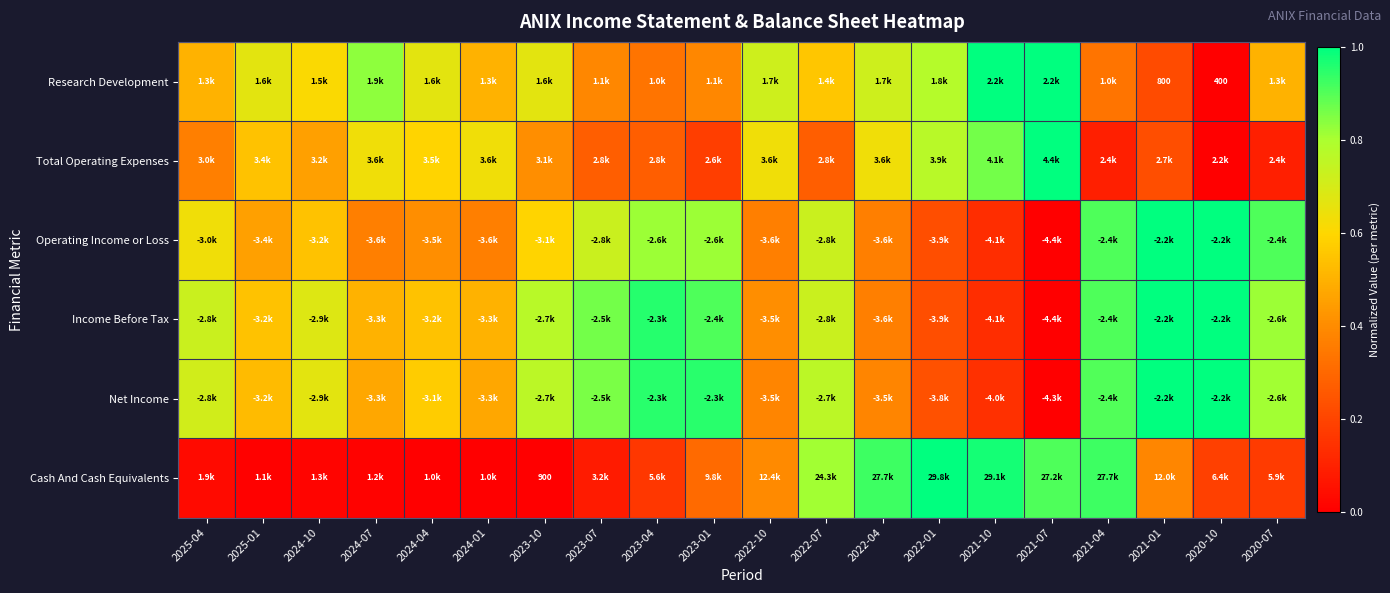

Where is Cash And Cash Equivalents nearest to the value 0?

2023-10